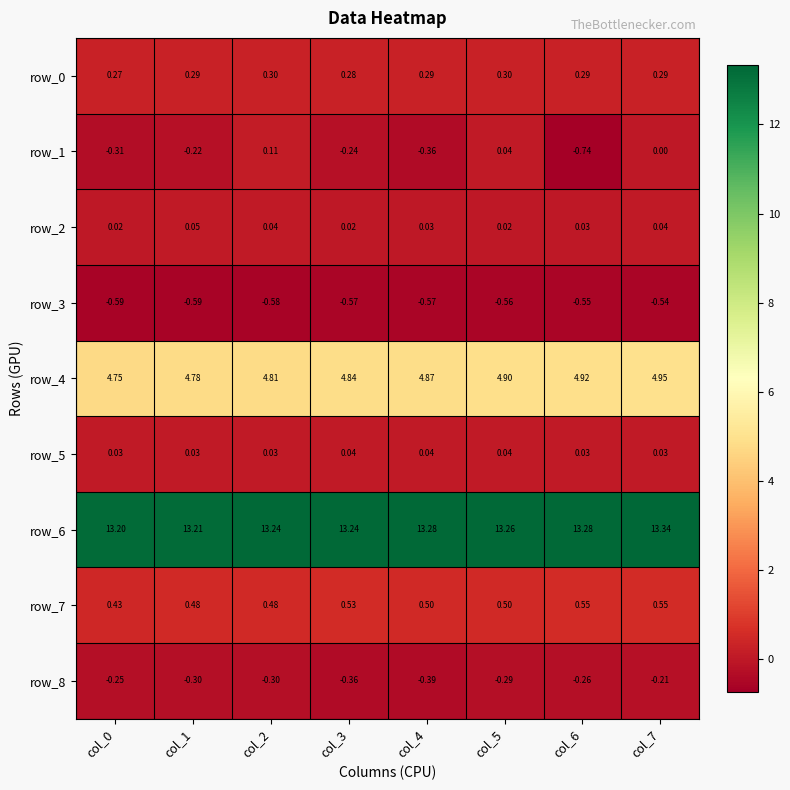

Is the value of row_1 at col_2 greater than the value of row_8 at col_5?

Yes